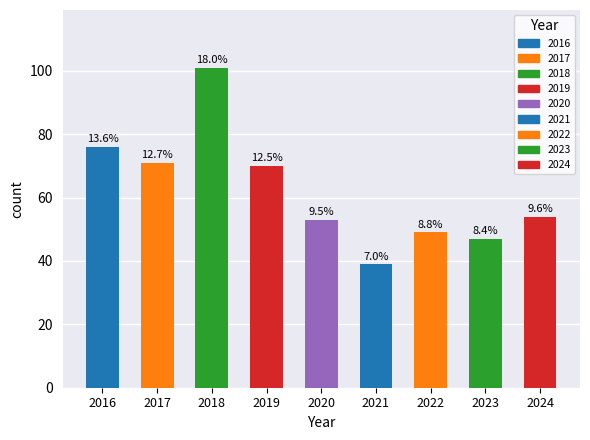

Are the bars horizontal?

No